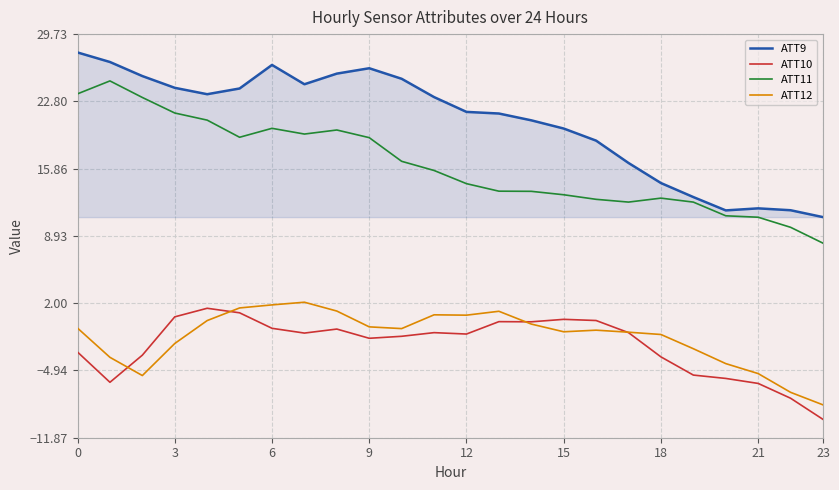

Which series has the largest total across all categories?

ATT9